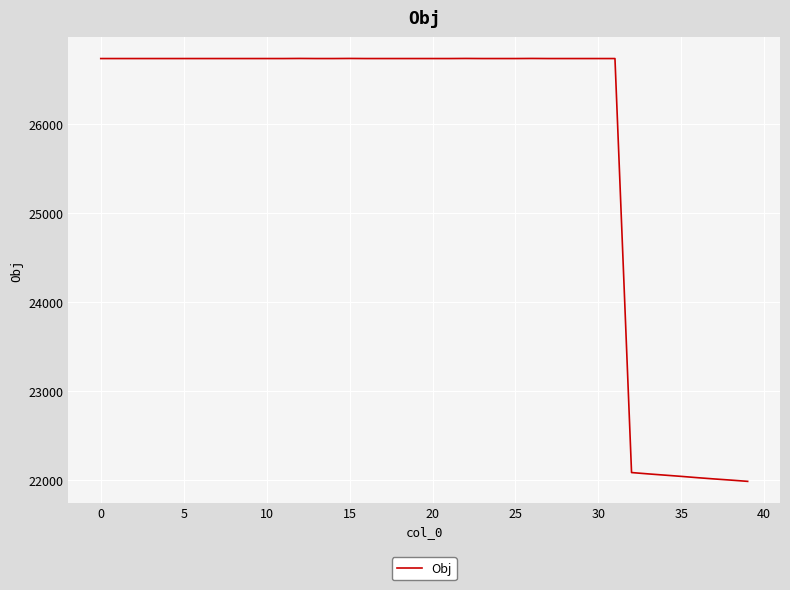

What is the difference between the maximum and minimum values?

4748